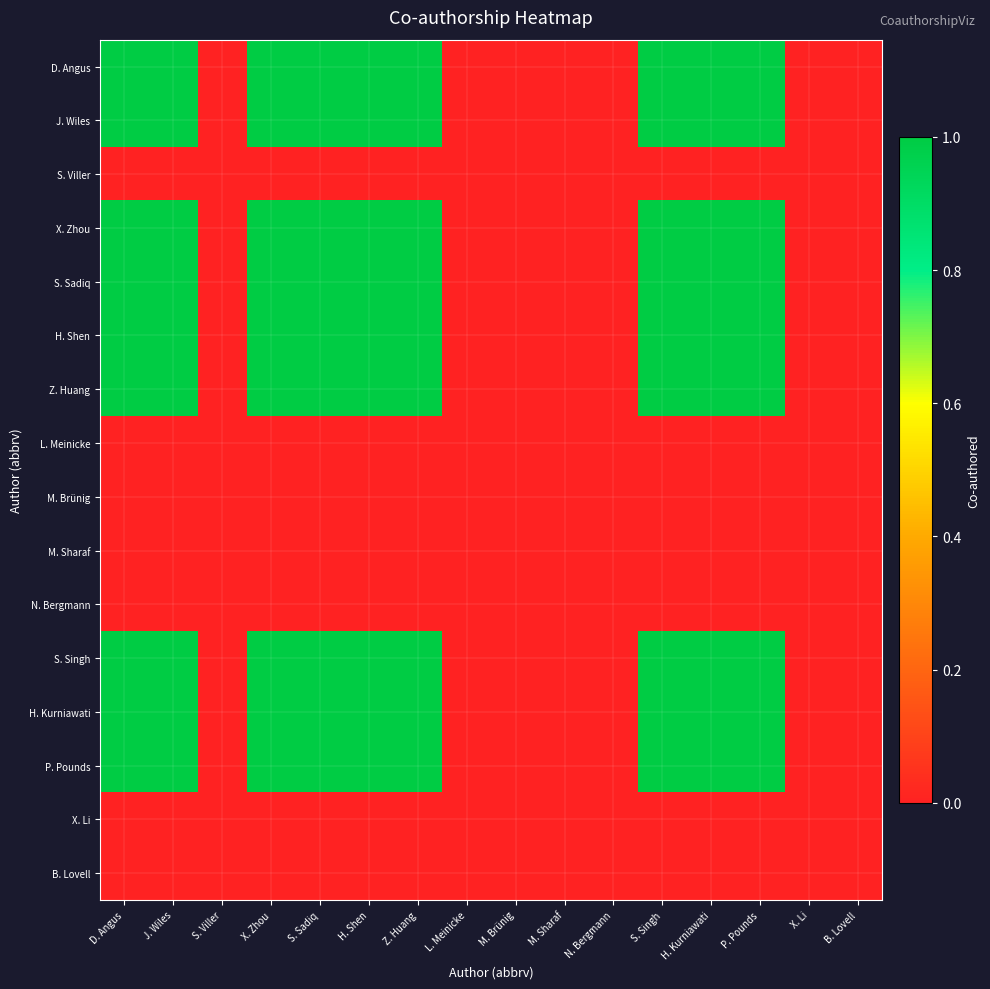

What is the total value across all series at X. Zhou?

9